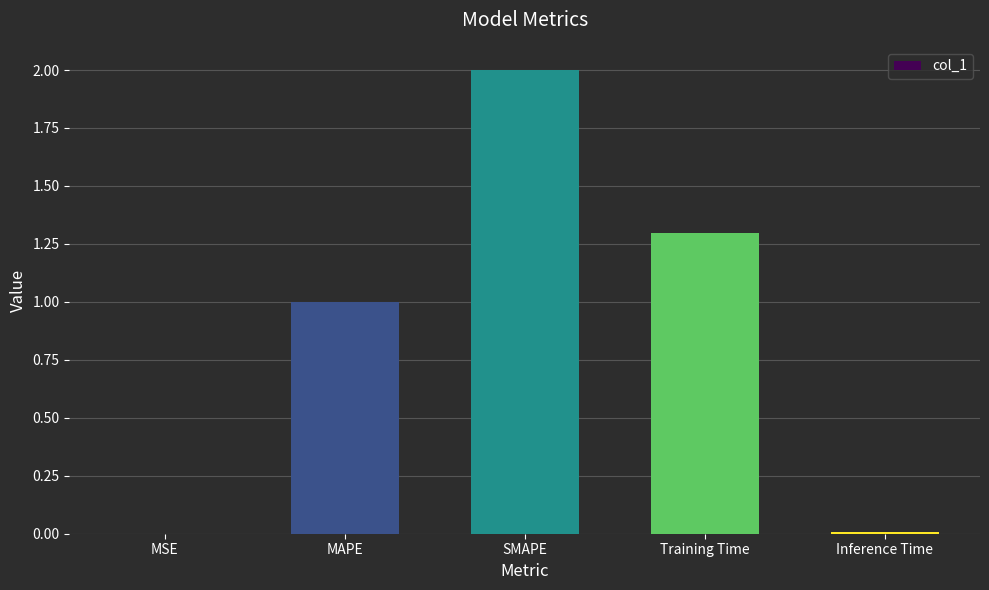

The chart shows a value of 1.0 at MAPE. True or false?

True